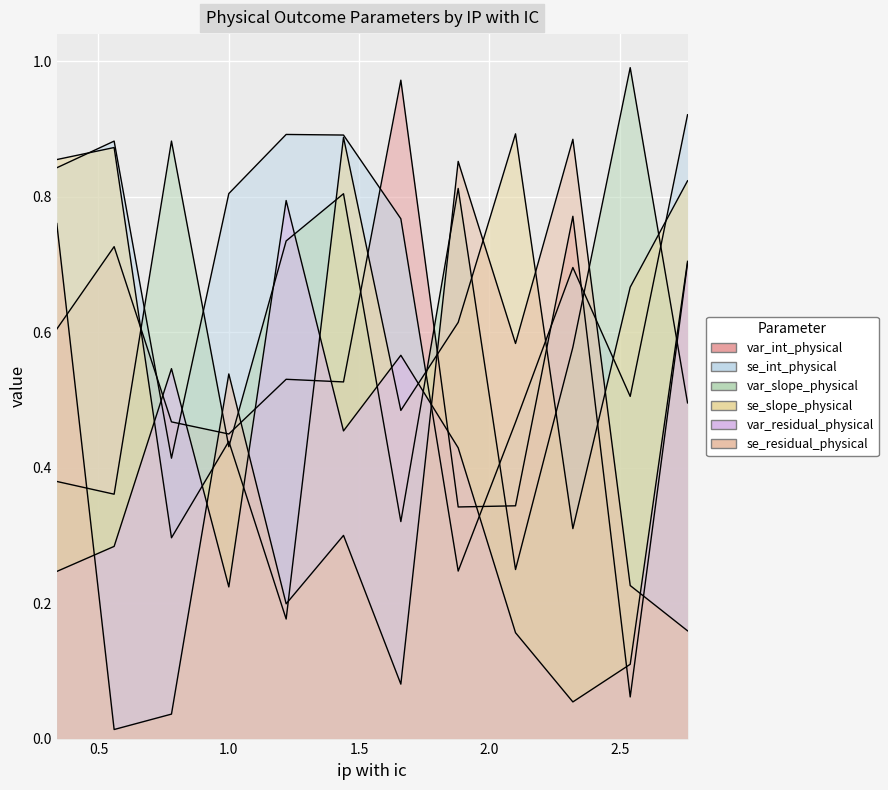

Is it true that var_slope_physical equals 0.2 at 1.22?

False